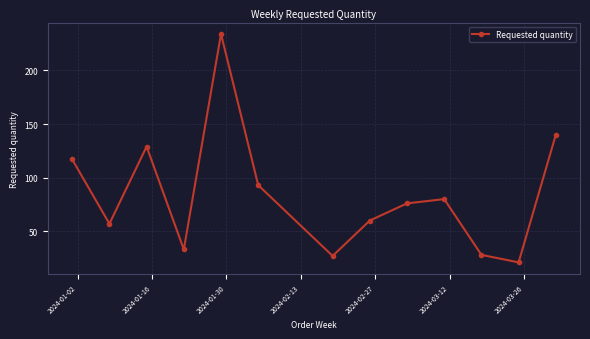

What is the maximum value shown in the chart?

234